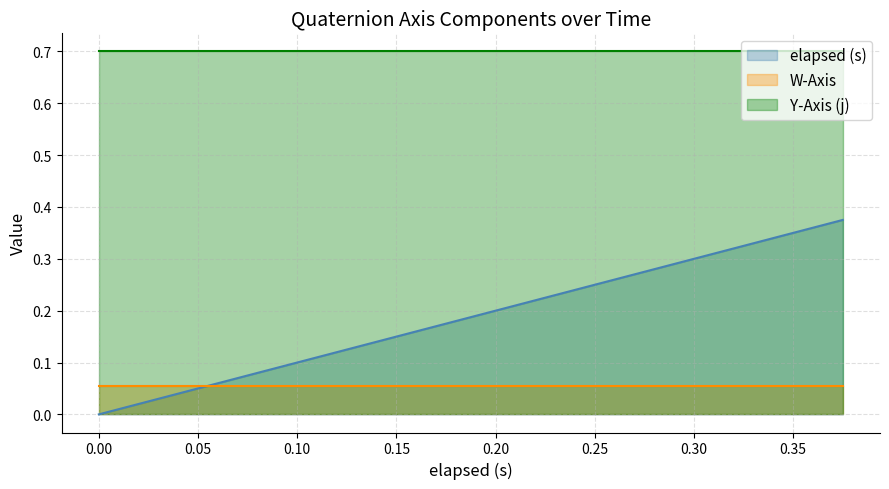

True or false: W-Axis and Y-Axis (j) cross at least once.

False